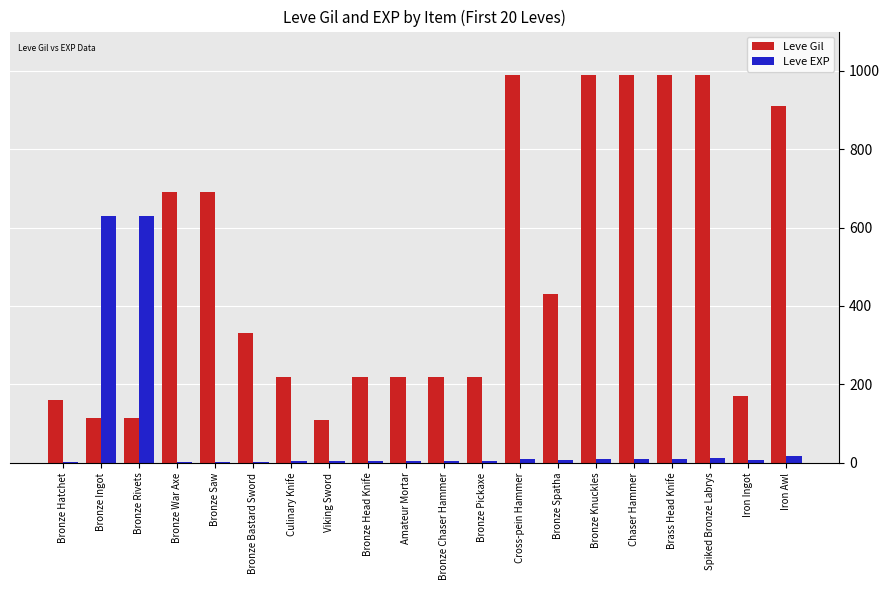

Which series changed the most between Chaser Hammer and Iron Ingot?

Leve Gil